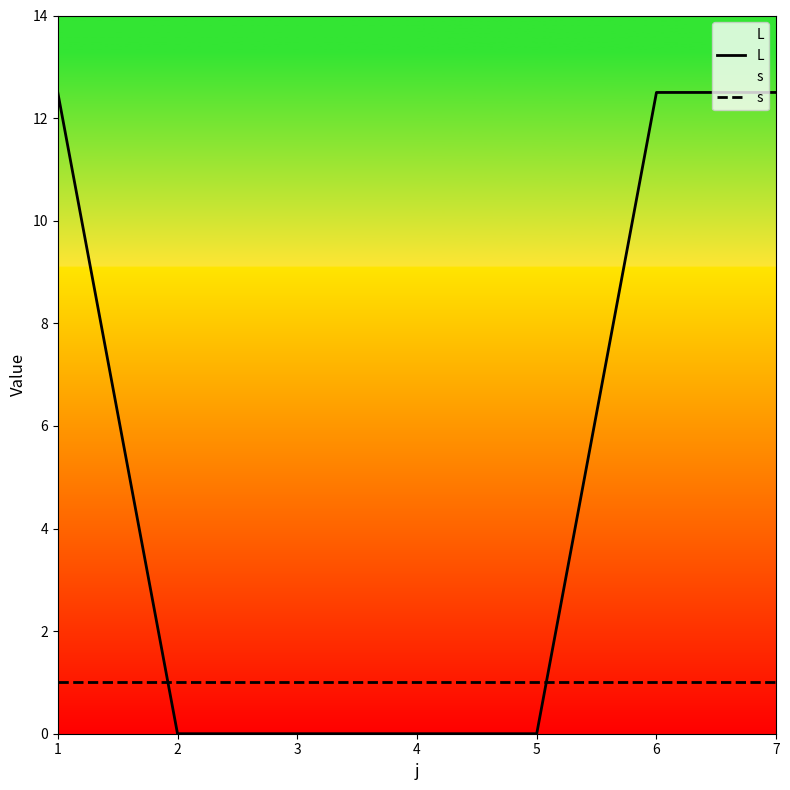

Is it true that L equals 12.5 at 7?

True